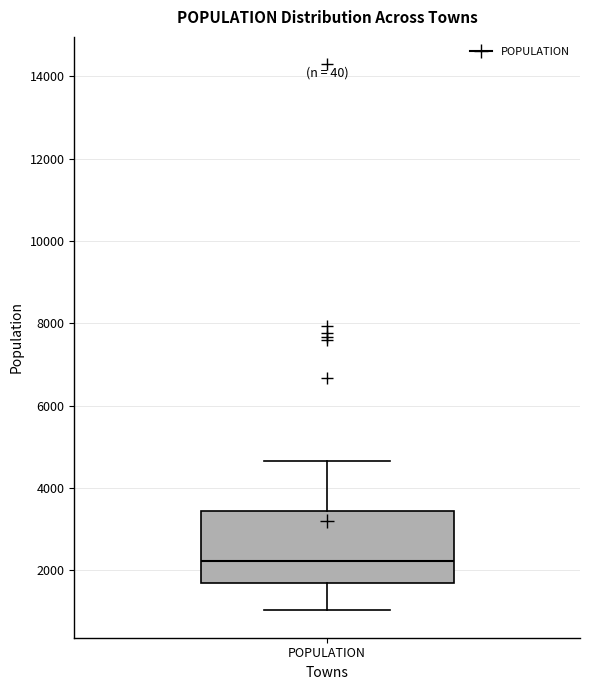

Transcribe this box plot: give where the median line is, the range the box spans, and where the two whiskers end, as read against the y-axis. The values are not printed on the chart, so give them approximately, as read against the axis.

median 2200, box 1600 to 3400, whiskers 1000 to 4600